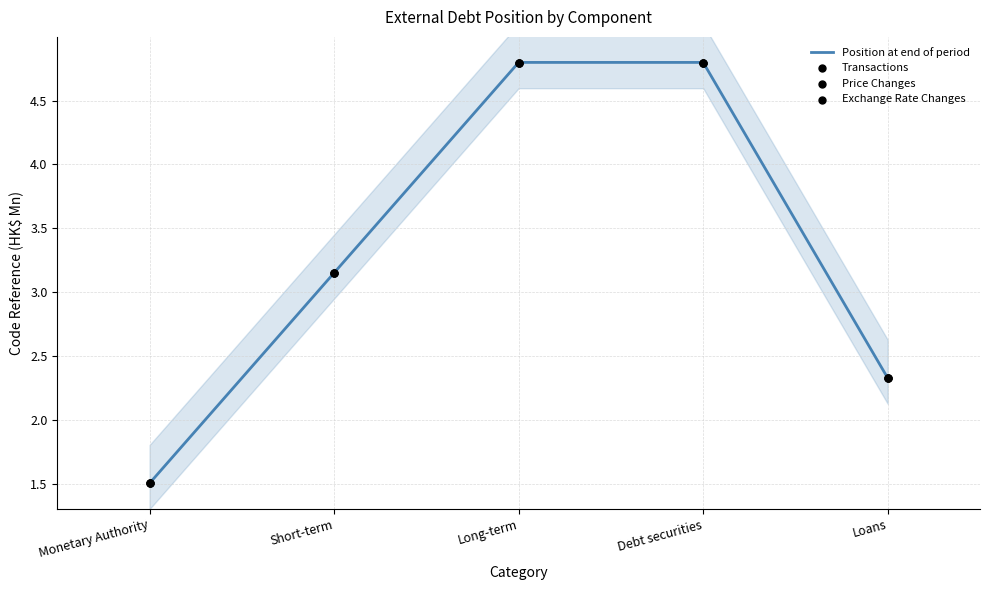

What are all the series names shown in the legend?

Position at end of period, Transactions, Price Changes, Exchange Rate Changes